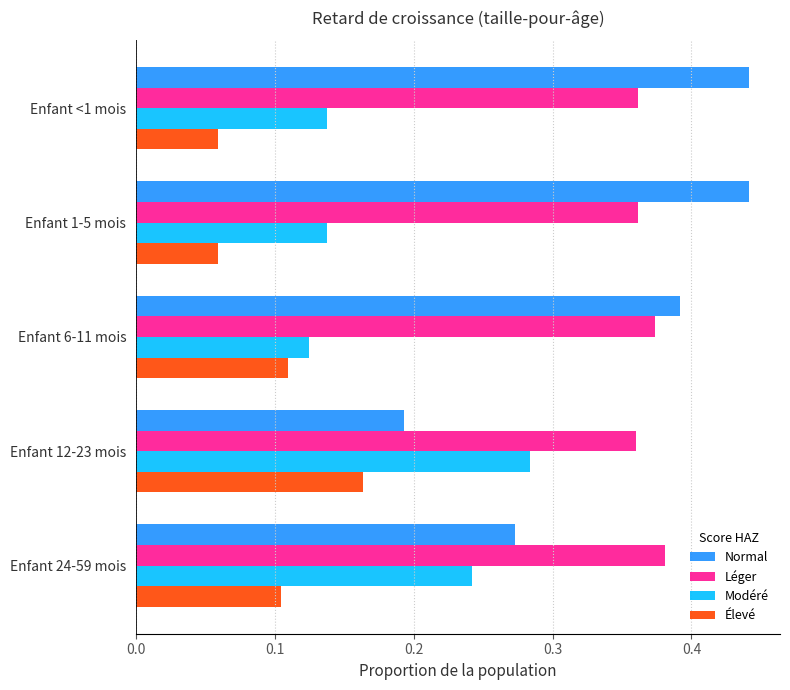

At which label does Élevé reach its peak?

Enfant 12-23 mois